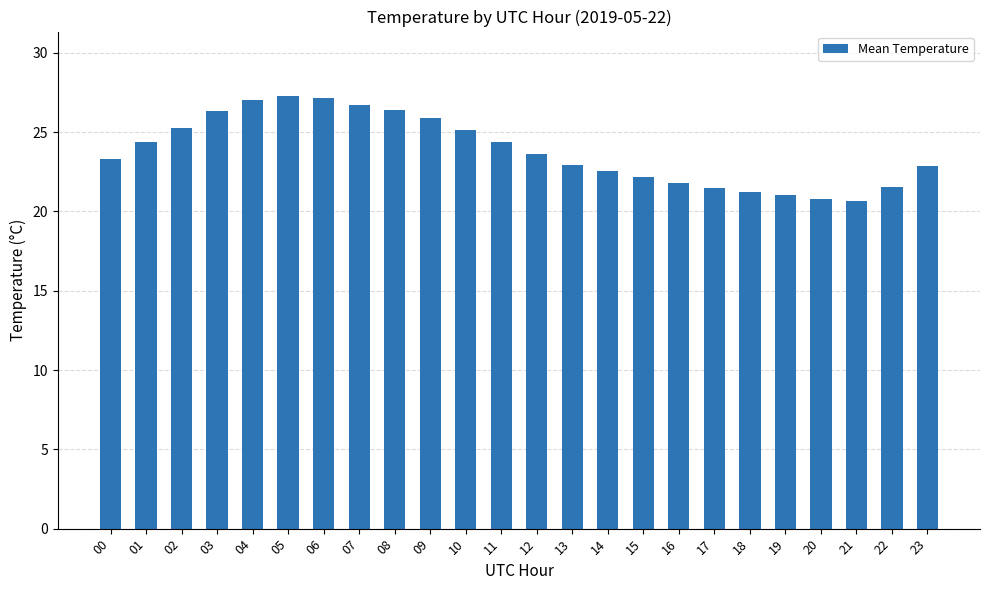

Is it true that the value at 06 is 46.1?

False